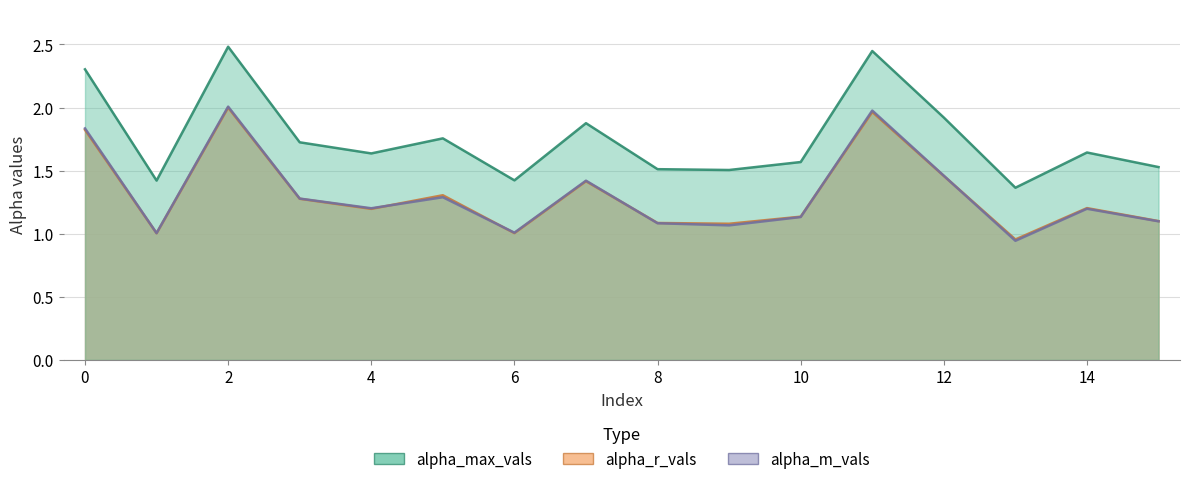

Which category has the lowest value across all series?

13